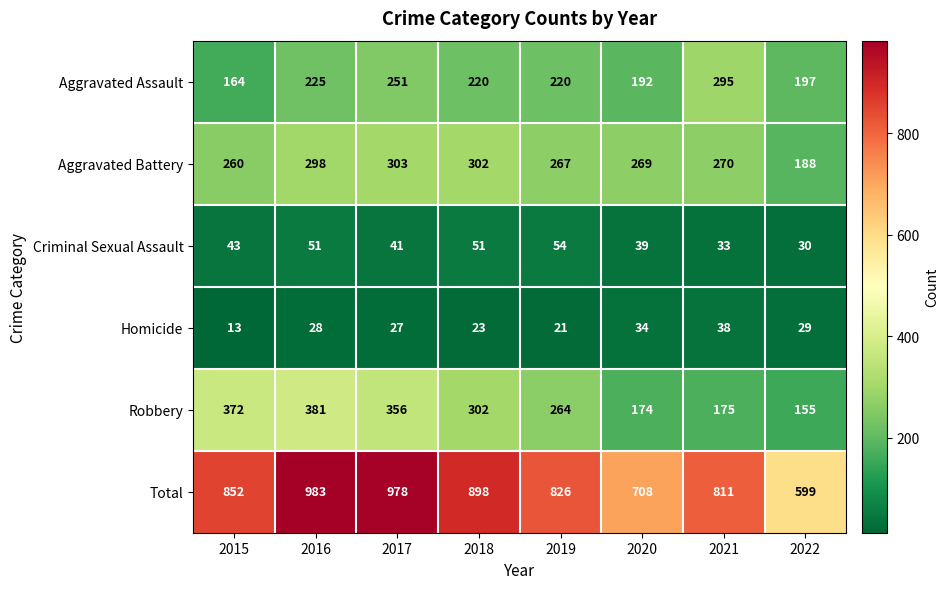

What is the sum of the Aggravated Battery values at 2022 and 2015?

448